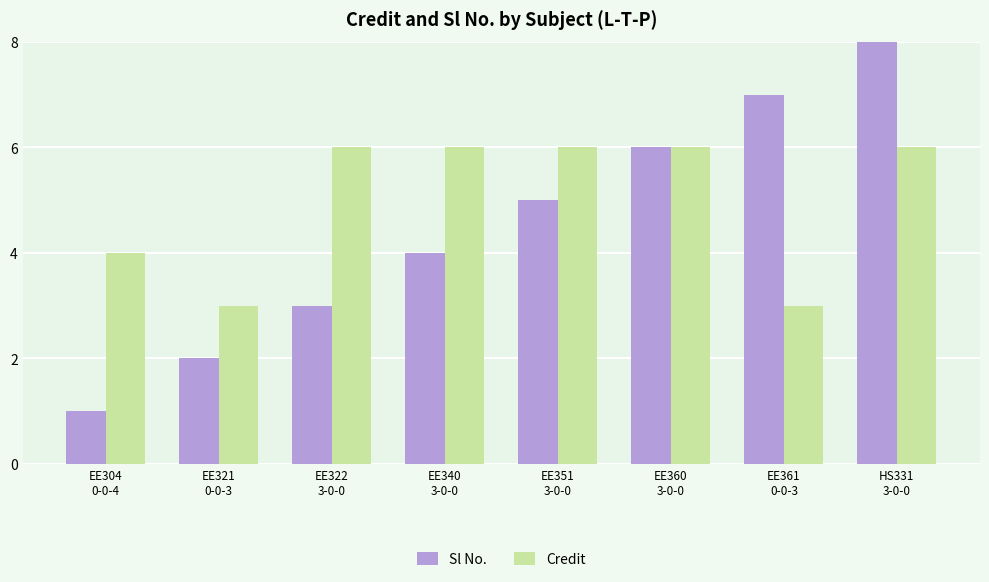

Which series has the largest total across all categories?

Credit